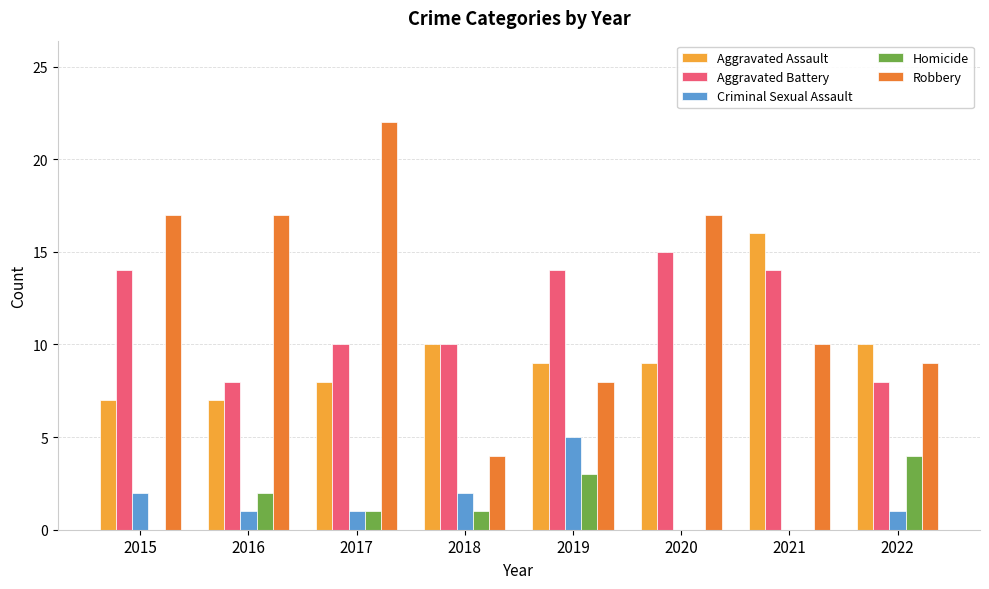

Count the Homicide values in the range 0 to 3.

7